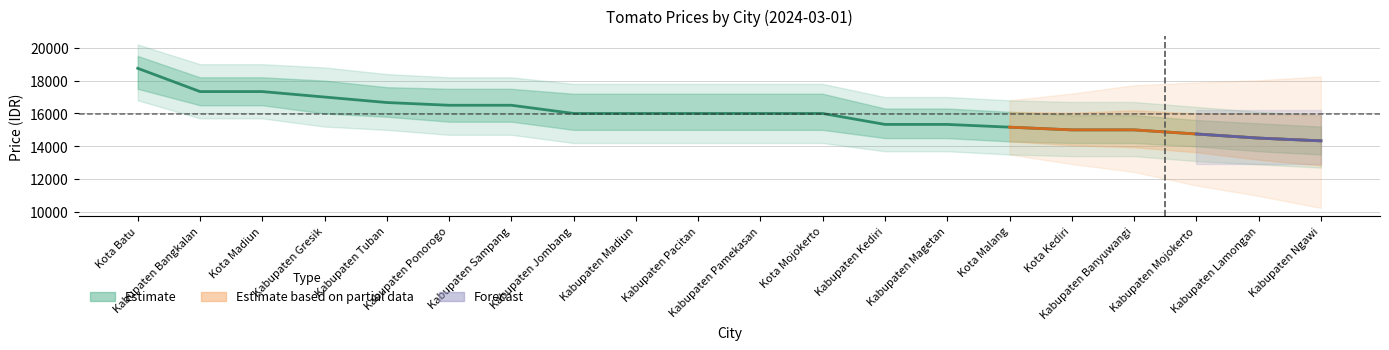

List the labels in order of value, smallest first.

Kabupaten Ngawi, Kabupaten Lamongan, Kabupaten Mojokerto, Kota Kediri, Kabupaten Banyuwangi, Kota Malang, Kabupaten Kediri, Kabupaten Magetan, Kabupaten Jombang, Kabupaten Madiun, Kabupaten Pacitan, Kabupaten Pamekasan, Kota Mojokerto, Kabupaten Ponorogo, Kabupaten Sampang, Kabupaten Tuban, Kabupaten Gresik, Kabupaten Bangkalan, Kota Madiun, Kota Batu